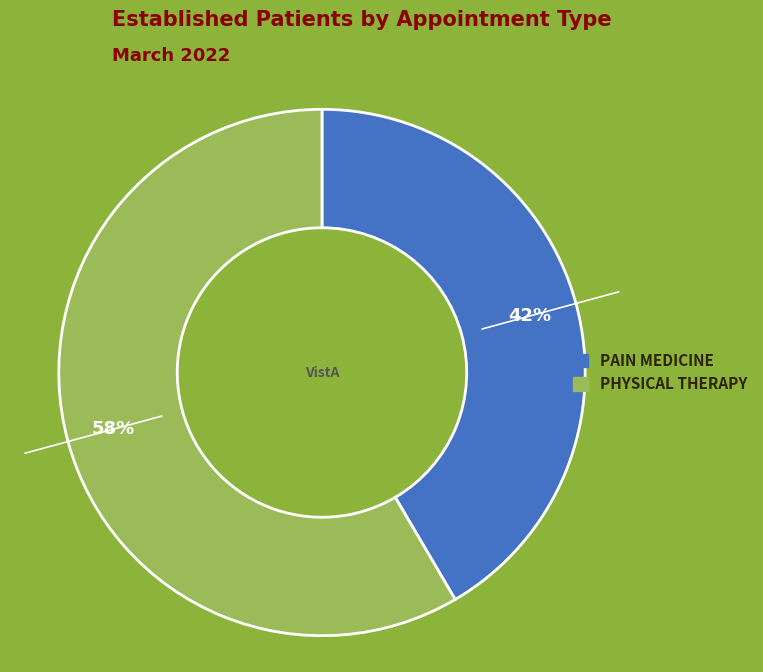

To the nearest percent, what portion does PAIN MEDICINE represent?

42%